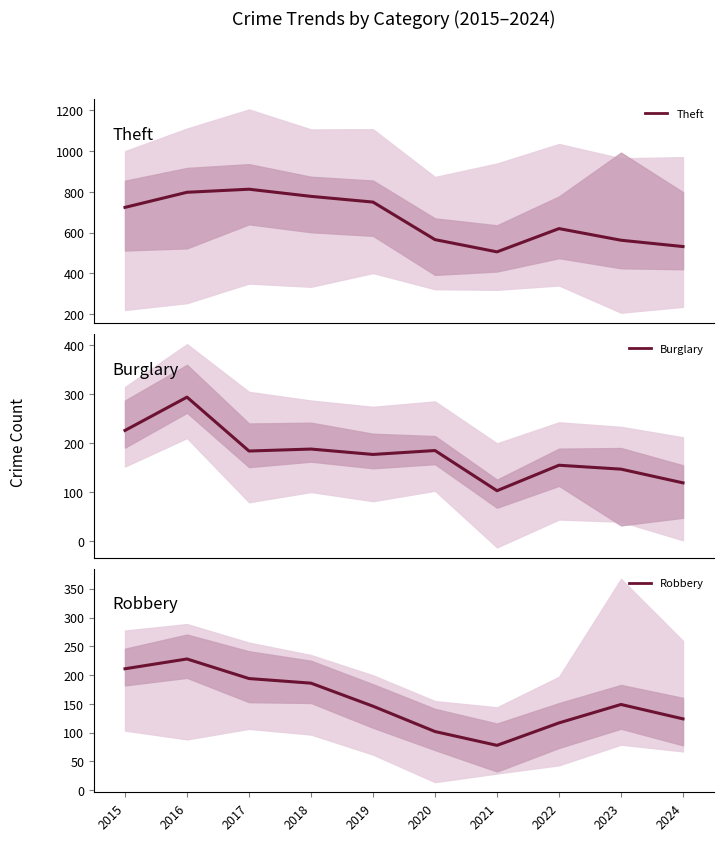

What is the total value across all series at 2023?

859